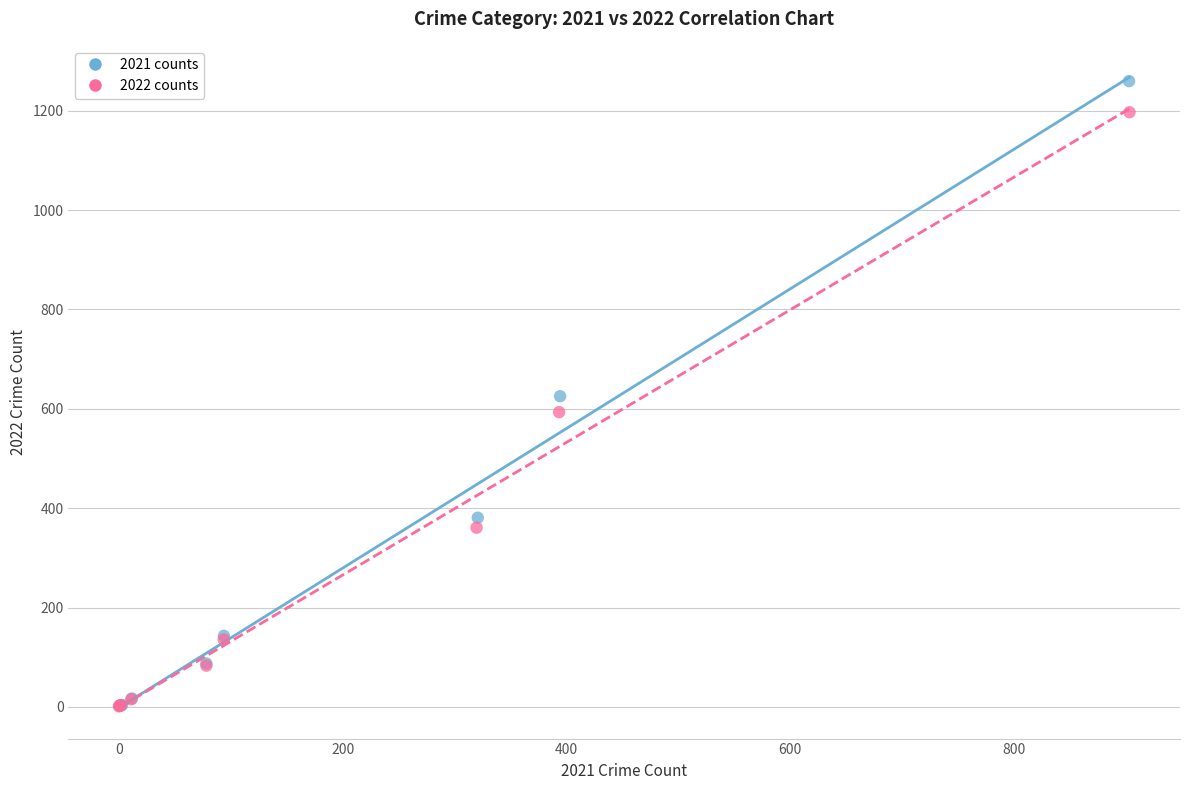

Which series contains the highest Y value?

2021 counts